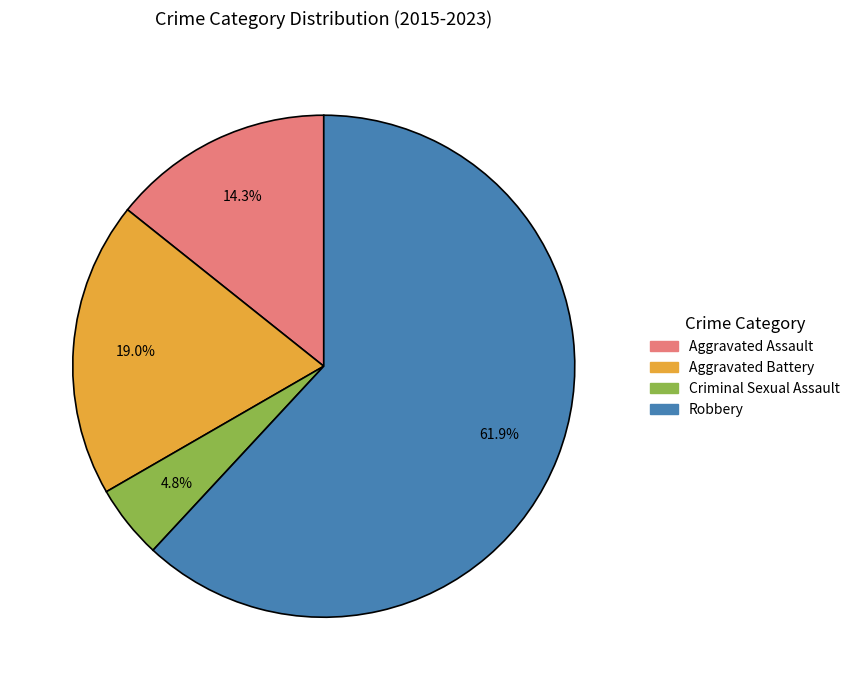

What percentage is NOT represented by Aggravated Assault?

85.7%